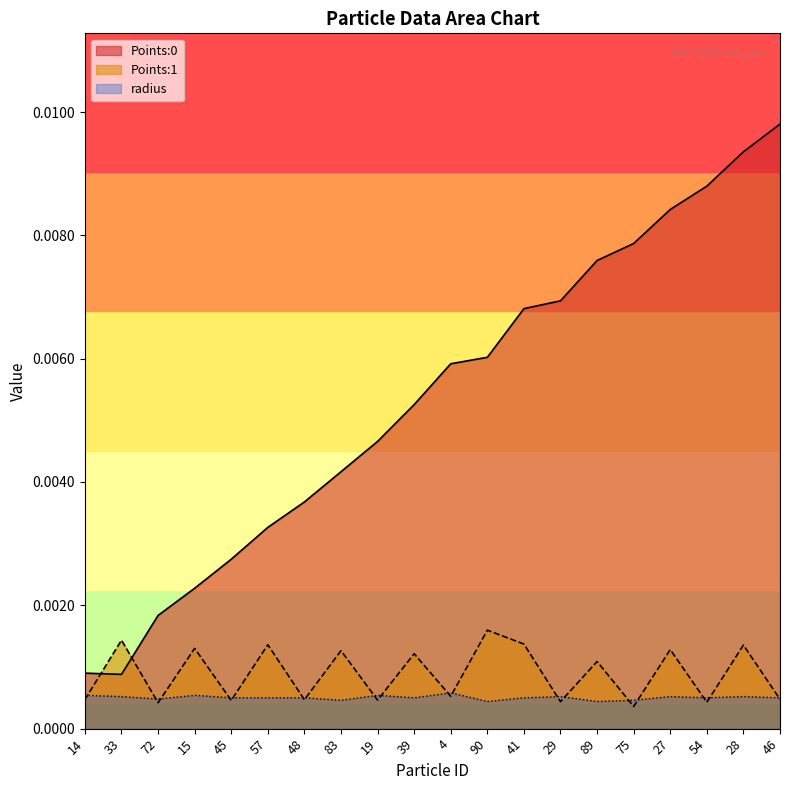

What are all the series names shown in the legend?

Points:0, Points:1, radius